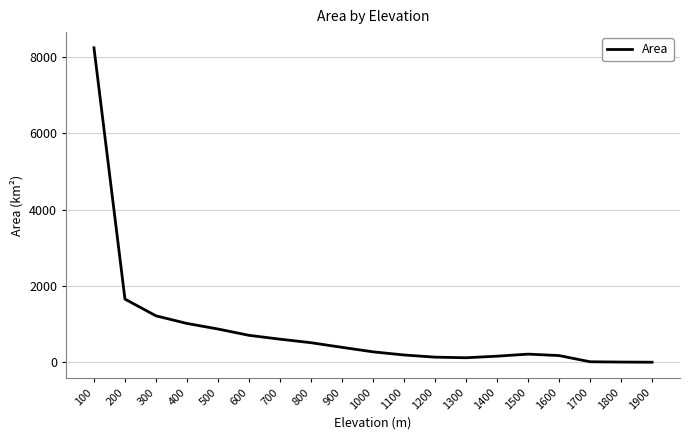

What is the maximum value shown in the chart?

8234.9